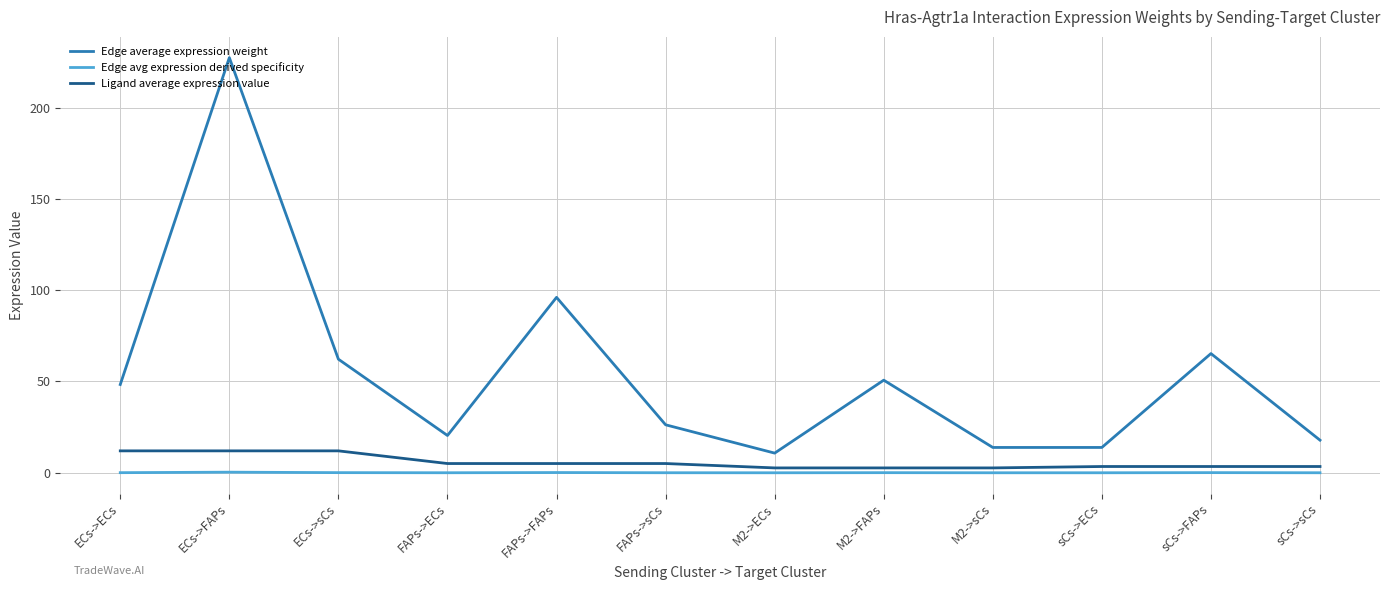

Which series has the widest spread of values?

Edge average expression weight